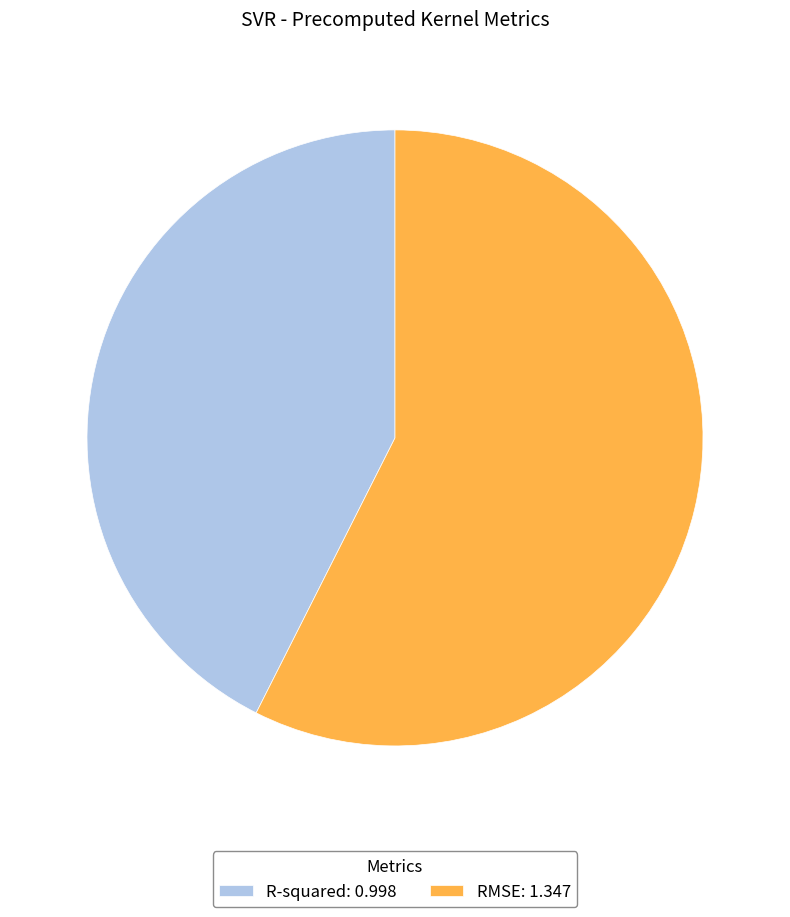

Combined, do R-squared and RMSE account for over 50%?

Yes